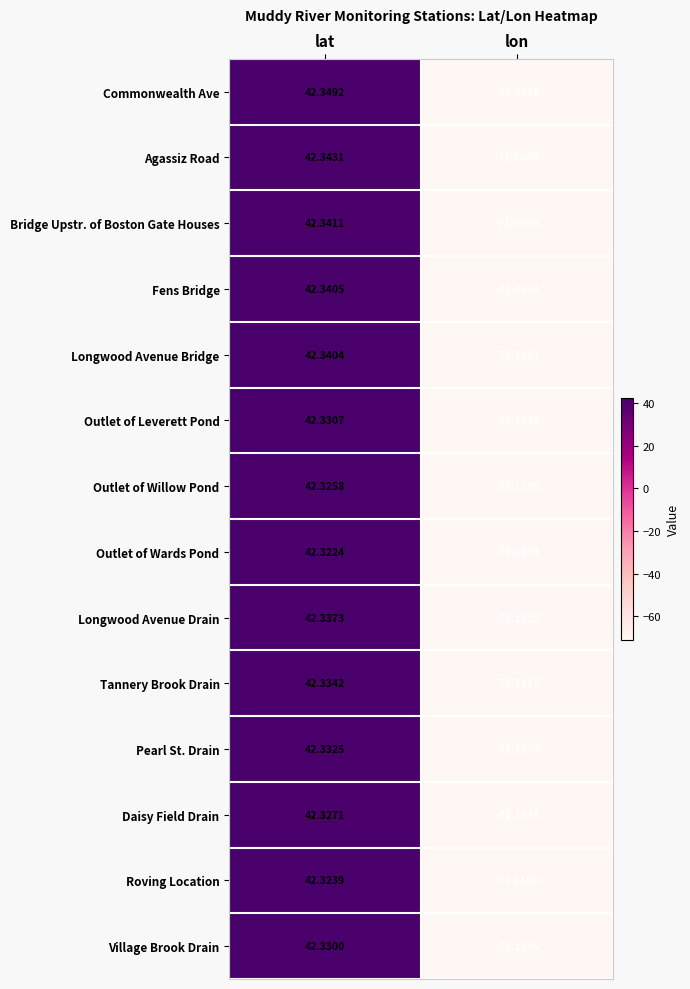

At which category is the sum across all series the highest?

lat